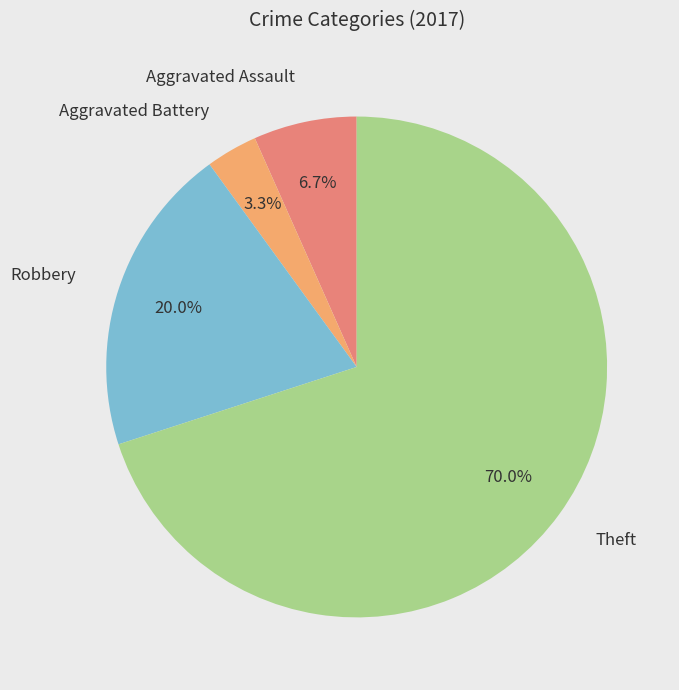

What percentage is the Aggravated Battery slice, to the nearest percent?

3%